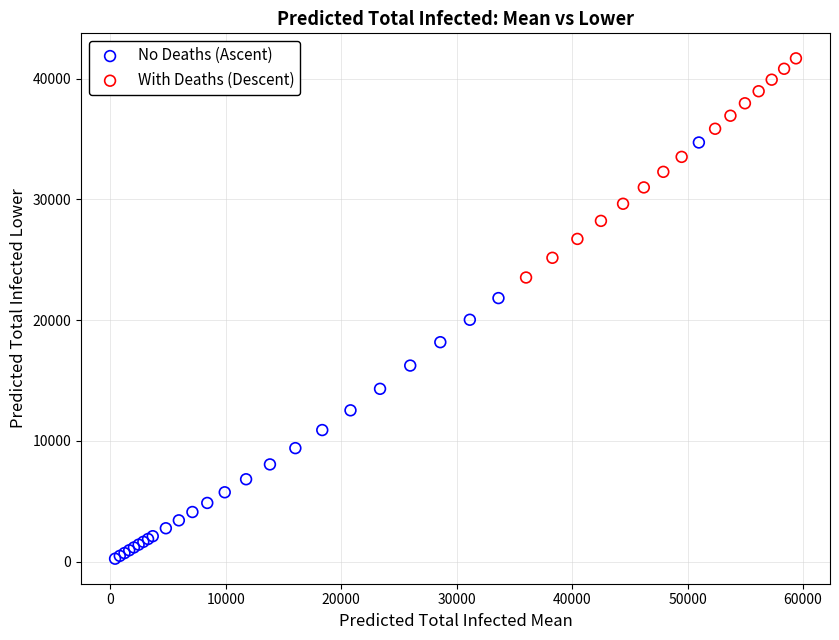

Which series reaches the maximum Y coordinate?

With Deaths (Descent)